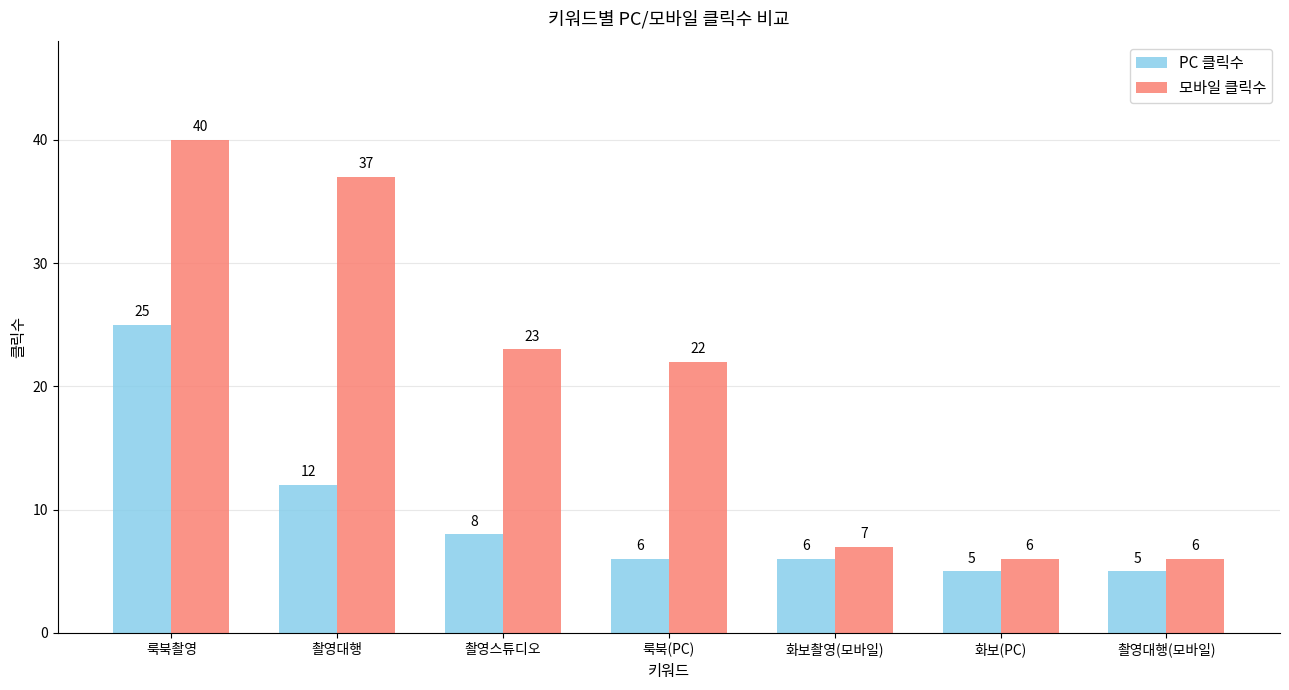

Between 촬영스튜디오 and 화보촬영(모바일), which series saw the biggest shift?

모바일 클릭수